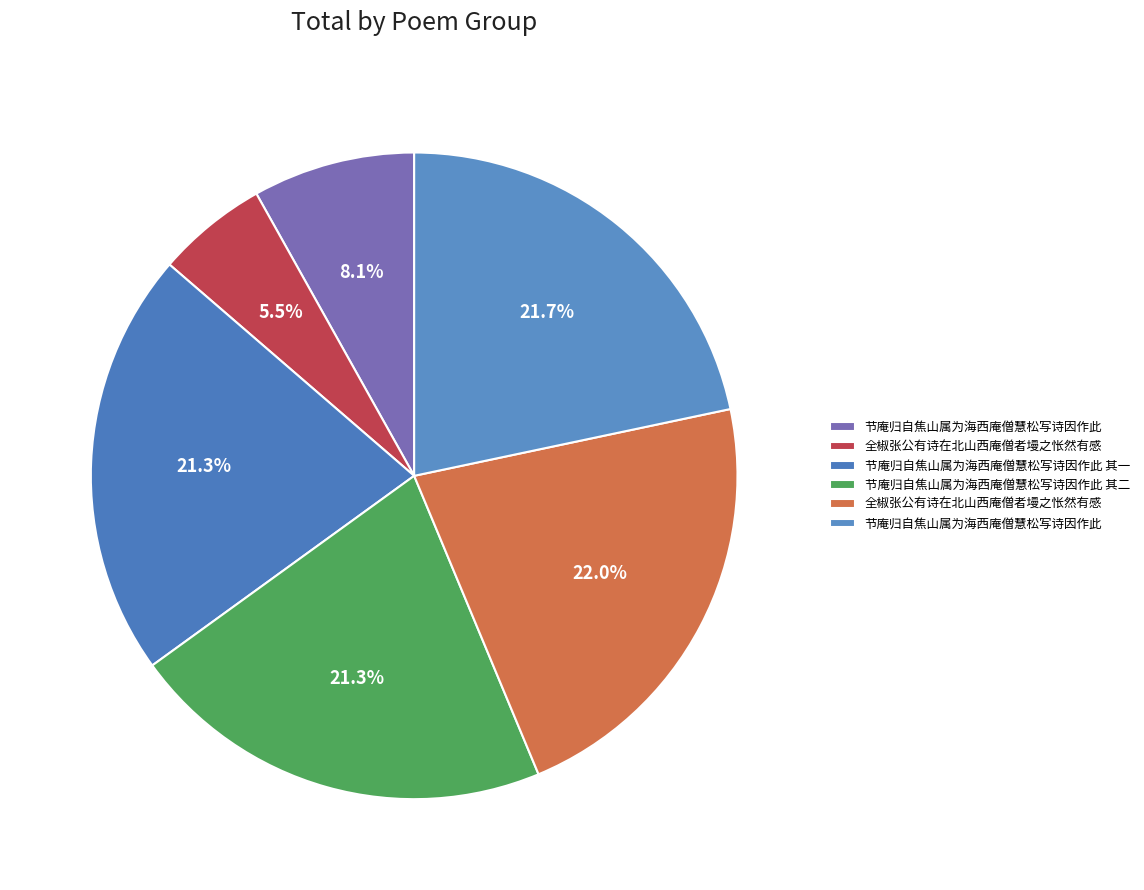

Rank the categories by value from lowest to highest.

全椒张公有诗在北山西庵僧者墁之怅然有感, 节庵归自焦山属为海西庵僧慧松写诗因作此, 节庵归自焦山属为海西庵僧慧松写诗因作此 其一, 节庵归自焦山属为海西庵僧慧松写诗因作此 其二, 节庵归自焦山属为海西庵僧慧松写诗因作此, 全椒张公有诗在北山西庵僧者墁之怅然有感